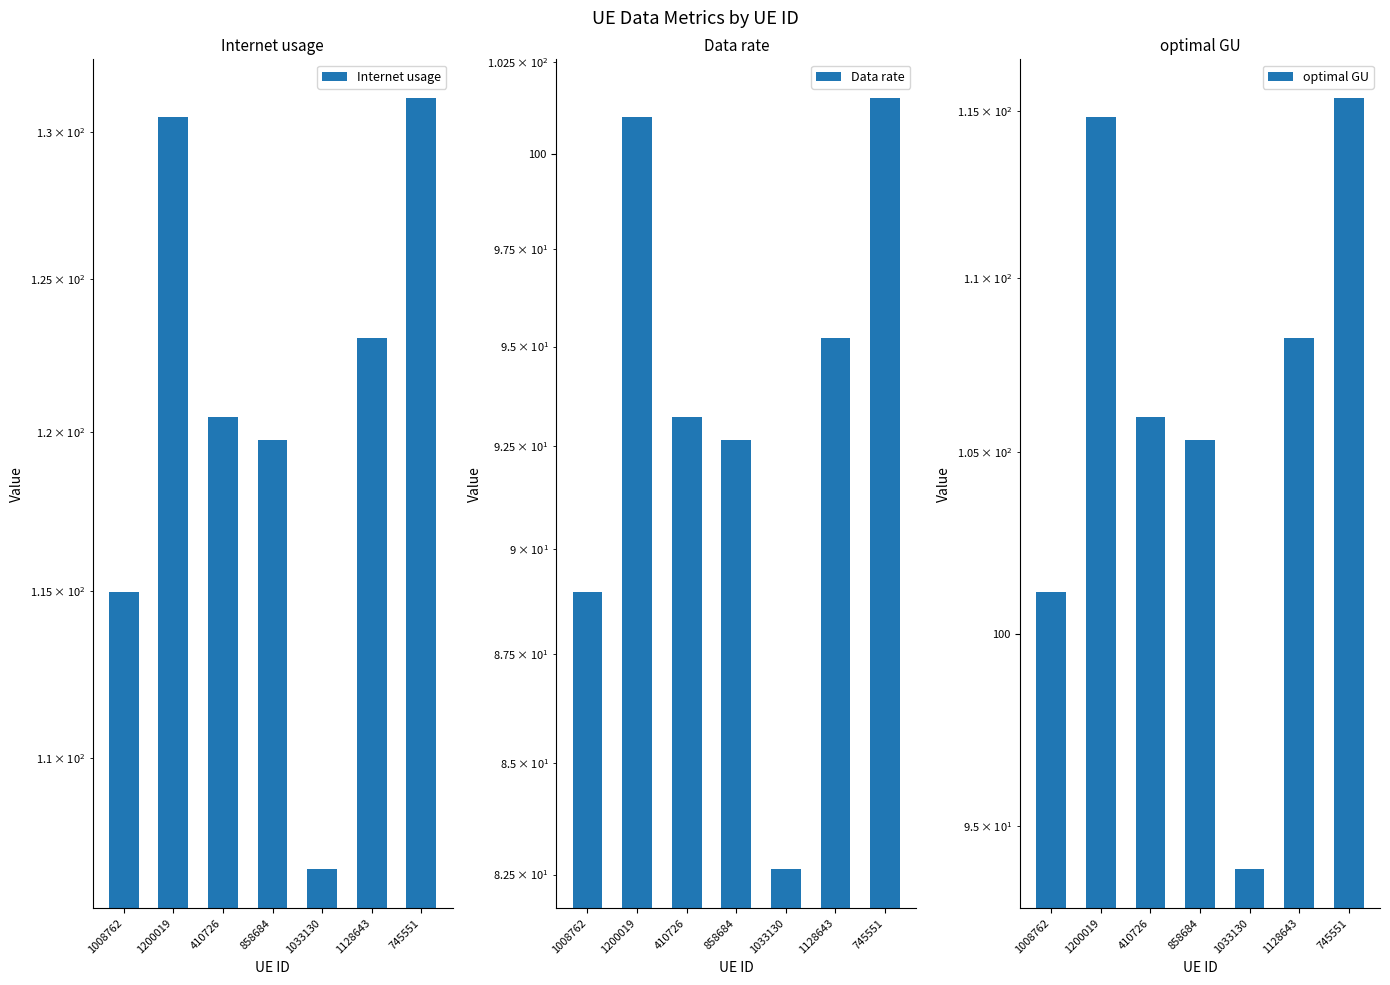

Which series has the largest total across all categories?

Internet usage